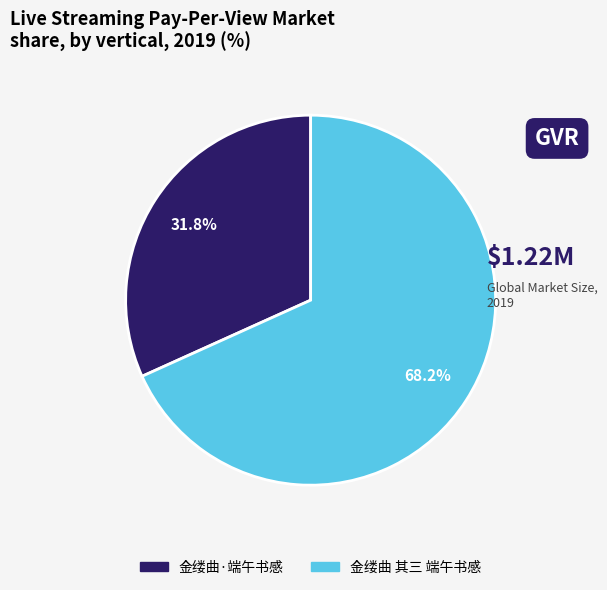

To the nearest percent, what is the difference between the largest and smallest slice percentages?

36%